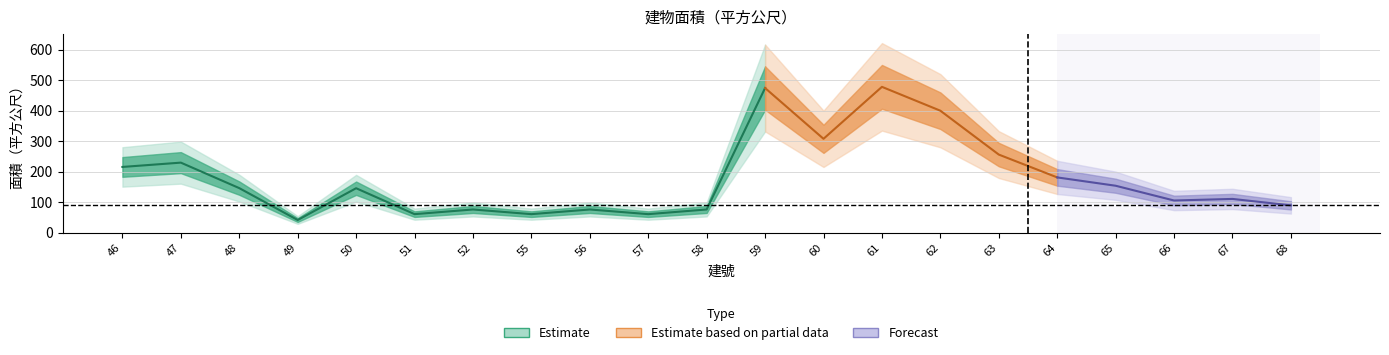

What is the change in value from 47 to 64?

-48.4